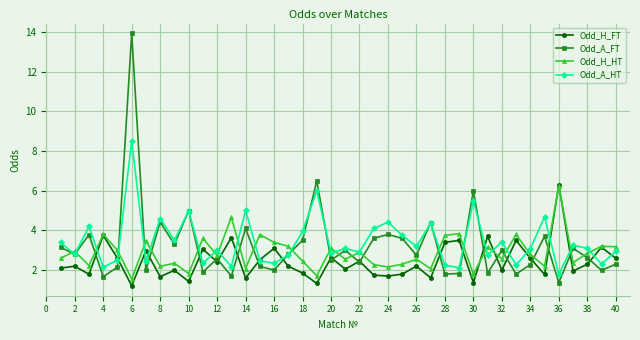

Which series has the largest range (max minus min)?

Odd_A_FT